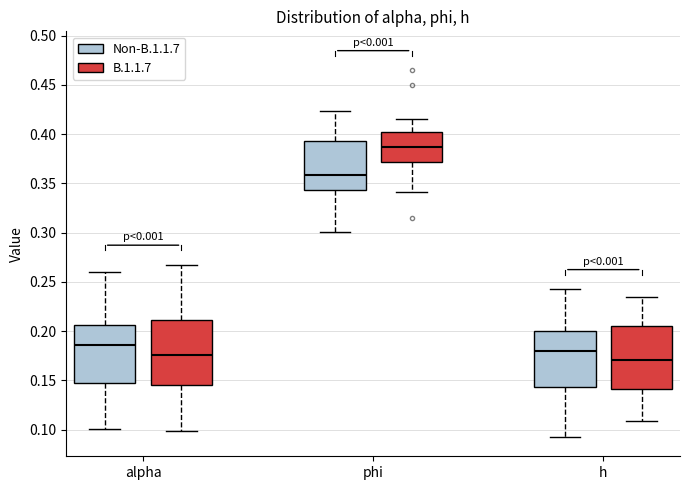

Reading left to right, read every box against the y-axis: the position of its median line, the range the box covers, and the ends of its whiskers. The values are not printed on the chart, so give them approximately, as read against the axis.

alpha (Non-B.1.1.7): median 0.185, box 0.145 to 0.205, whiskers 0.100 to 0.260
alpha (B.1.1.7): median 0.175, box 0.145 to 0.210, whiskers 0.100 to 0.265
phi (Non-B.1.1.7): median 0.360, box 0.345 to 0.395, whiskers 0.300 to 0.425
phi (B.1.1.7): median 0.385, box 0.370 to 0.400, whiskers 0.340 to 0.415
h (Non-B.1.1.7): median 0.180, box 0.145 to 0.200, whiskers 0.095 to 0.240
h (B.1.1.7): median 0.170, box 0.140 to 0.205, whiskers 0.110 to 0.235